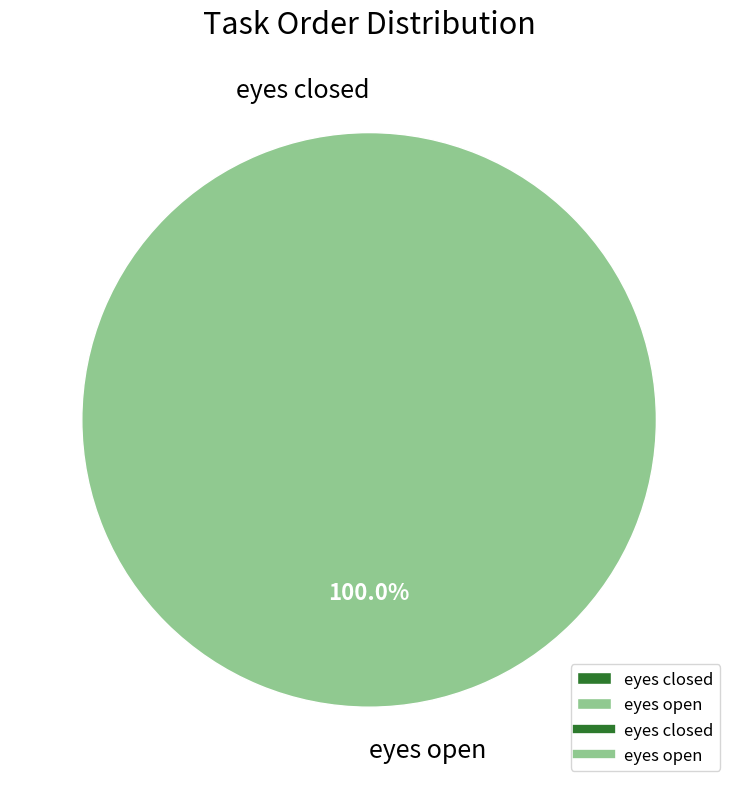

What percentage is NOT represented by eyes closed?

100.0%